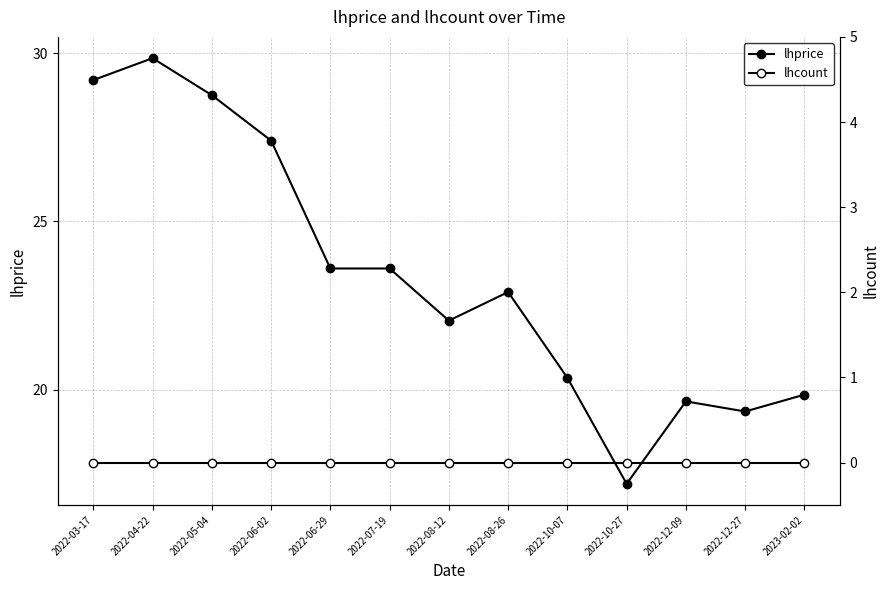

How many interior local valleys does the lhprice series have?

3